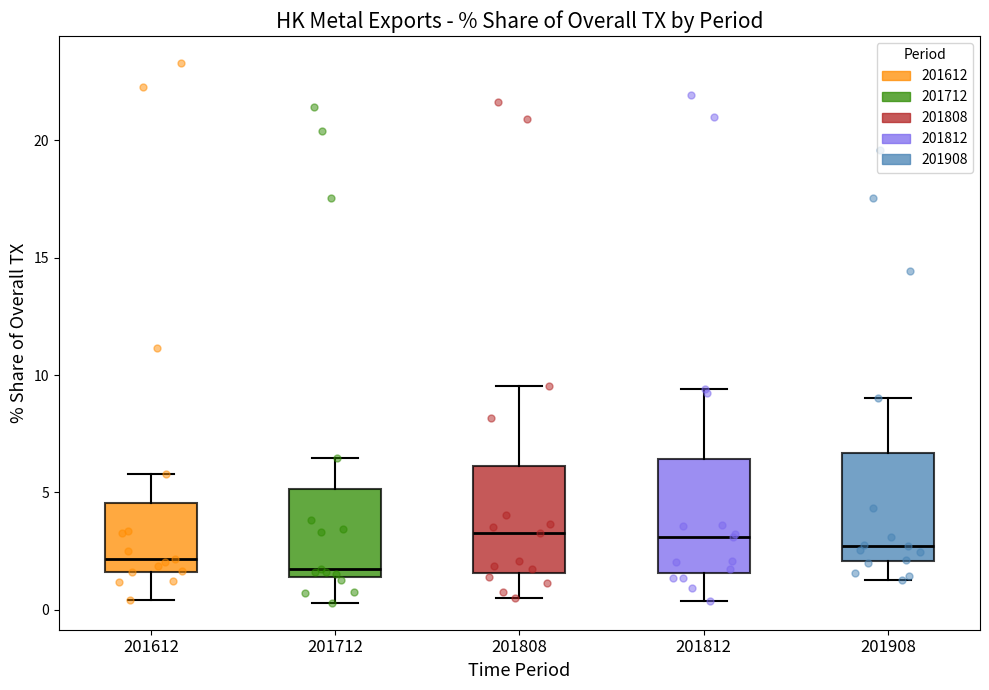

Reading left to right, read every box against the y-axis: the position of its median line, the range the box covers, and the ends of its whiskers. The values are not printed on the chart, so give them approximately, as read against the axis.

201612: median 2.0, box 1.5 to 4.5, whiskers 0.5 to 6.0
201712: median 1.5 (just above the box's lower edge), box 1.5 to 5.0, whiskers 0.5 to 6.5
201808: median 3.5, box 1.5 to 6.0, whiskers 0.5 to 9.5
201812: median 3.0, box 1.5 to 6.5, whiskers 0.5 to 9.5
201908: median 2.5, box 2.0 to 6.5, whiskers 1.5 to 9.0